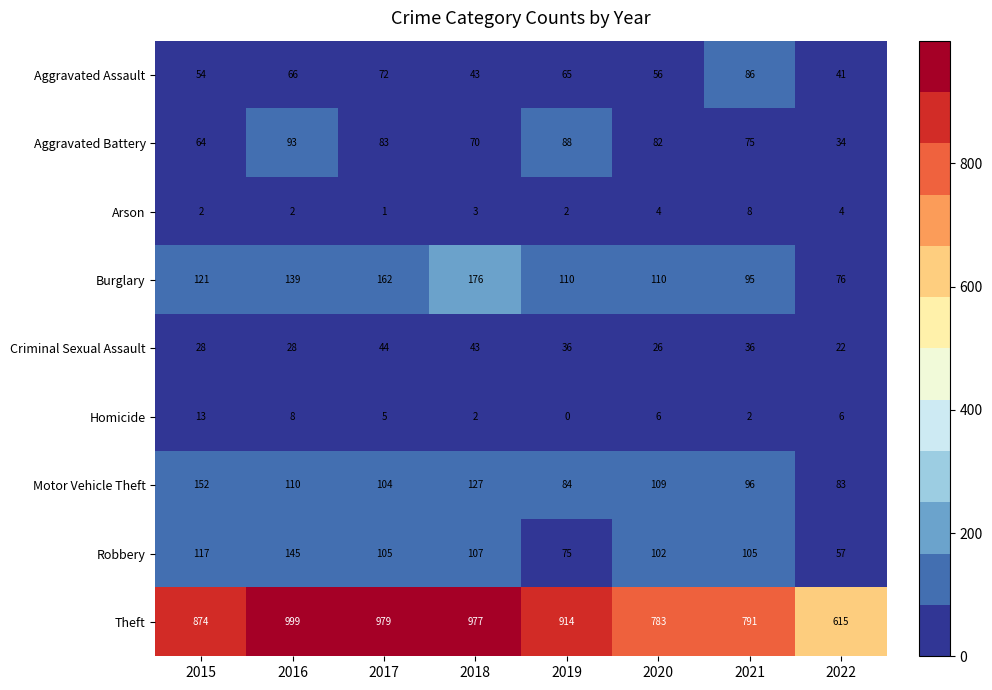

How many distinct data groups are displayed?

9